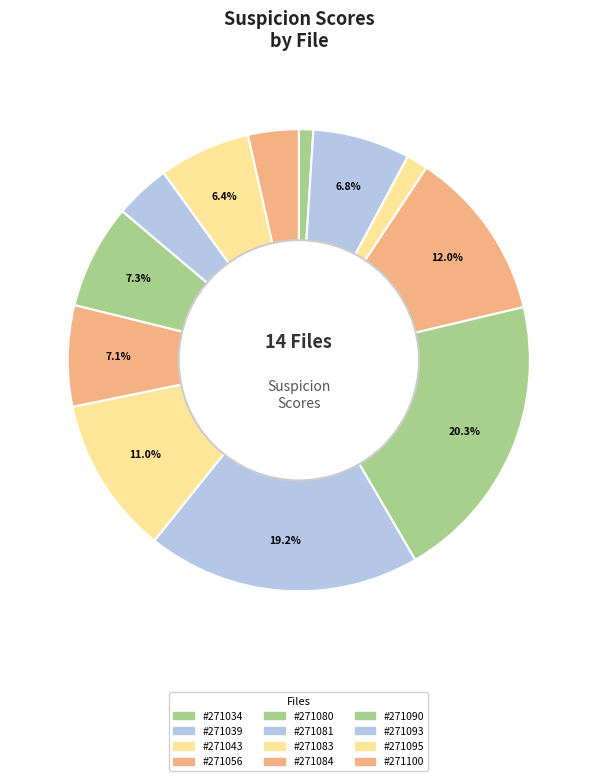

How many segments does this pie chart have?

12